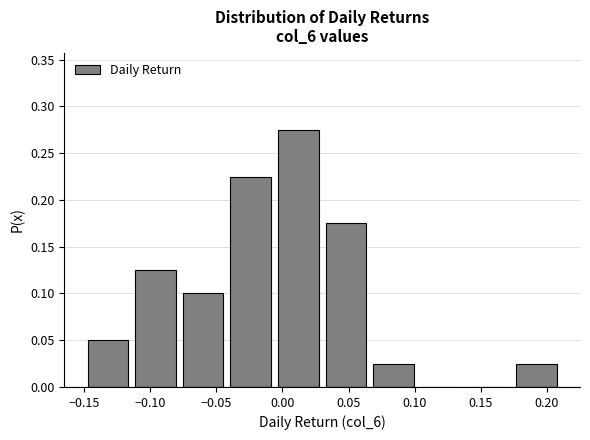

What is the height of the bar covering -0.042 to -0.006 on the x-axis? Neither the bar edges nor the heights are printed on the chart, so give them approximately, as read against the axes.

0.225